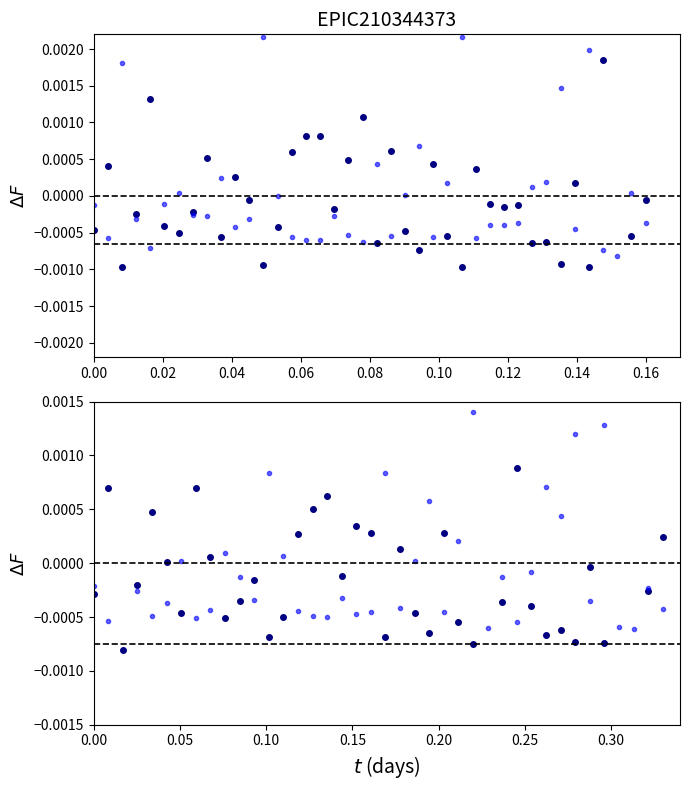

Where is Odd_Corners_H nearest to the value 0?

0.10